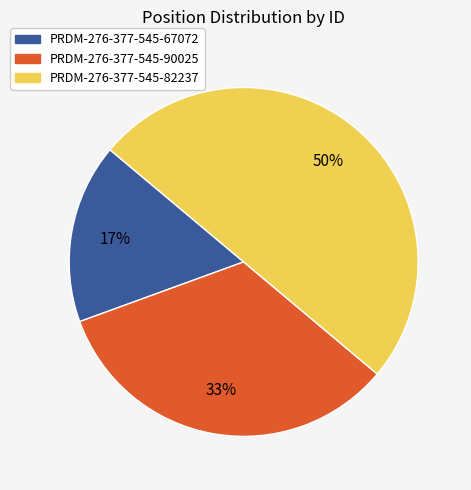

What percentage is the PRDM-276-377-545-67072 slice, to the nearest percent?

17%